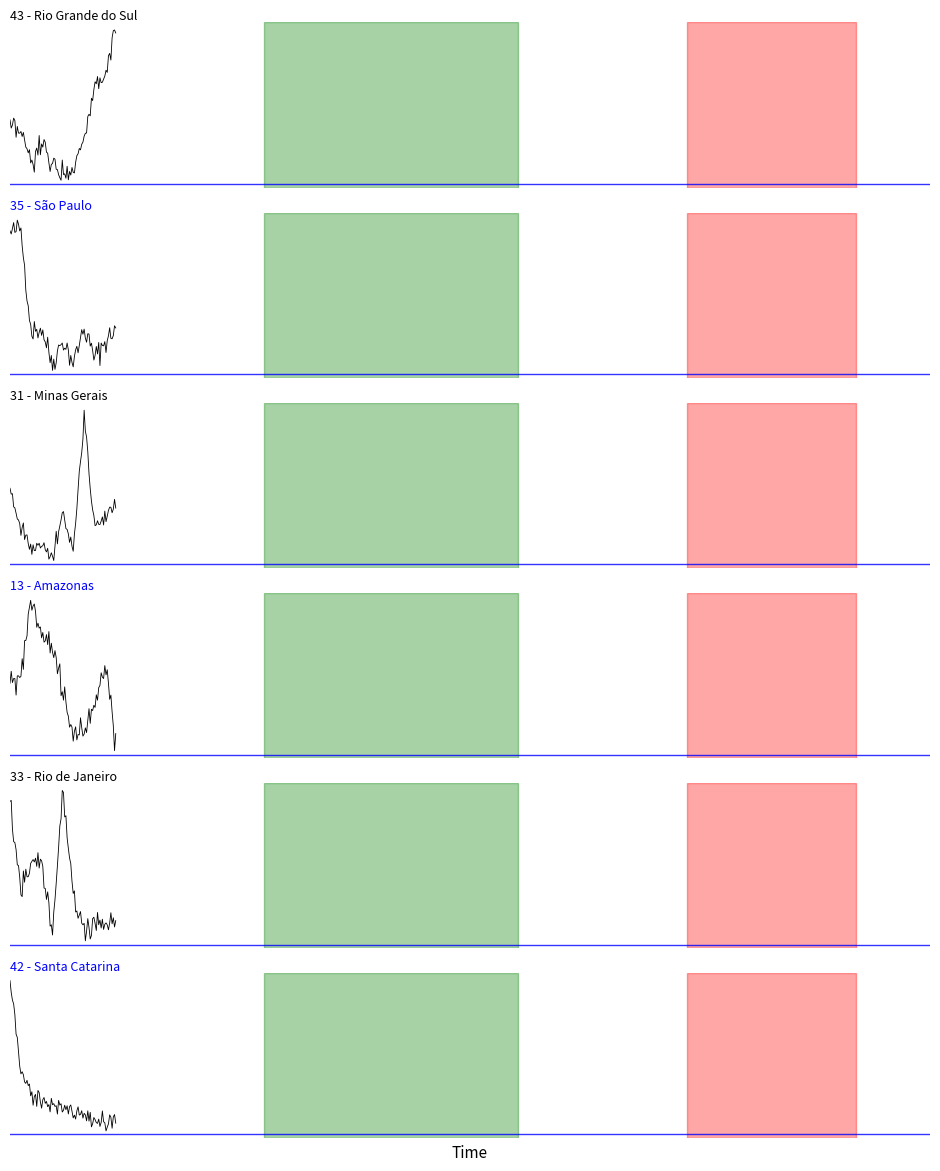

What is the difference between the 33 - Rio de Janeiro values at 2013 and 2015?

4418